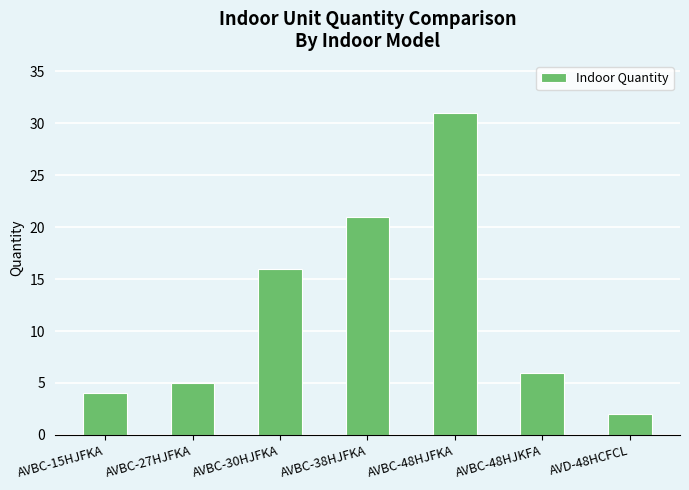

Reading left to right, transcribe all the data shown in this chart.

AVBC-15HJFKA=4	AVBC-27HJFKA=5	AVBC-30HJFKA=16	AVBC-38HJFKA=21	AVBC-48HJFKA=31	AVBC-48HJKFA=6	AVD-48HCFCL=2